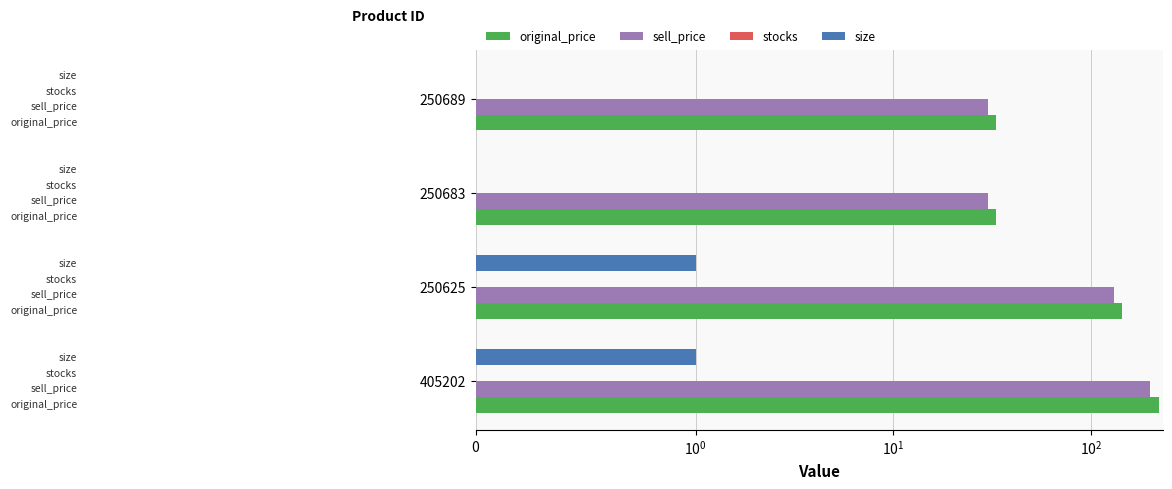

What position from the right is $\mathdefault{0}$?

4